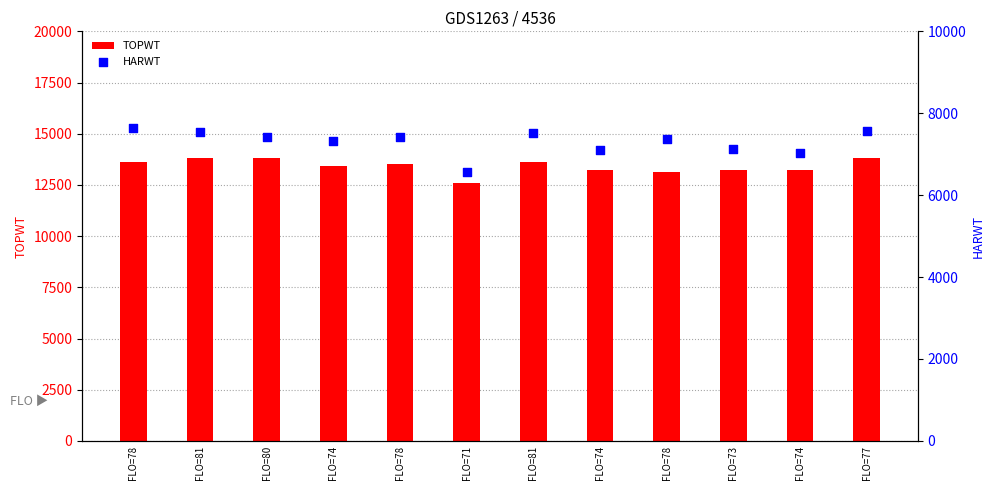

Which series has the widest spread of Y values?

TOPWT